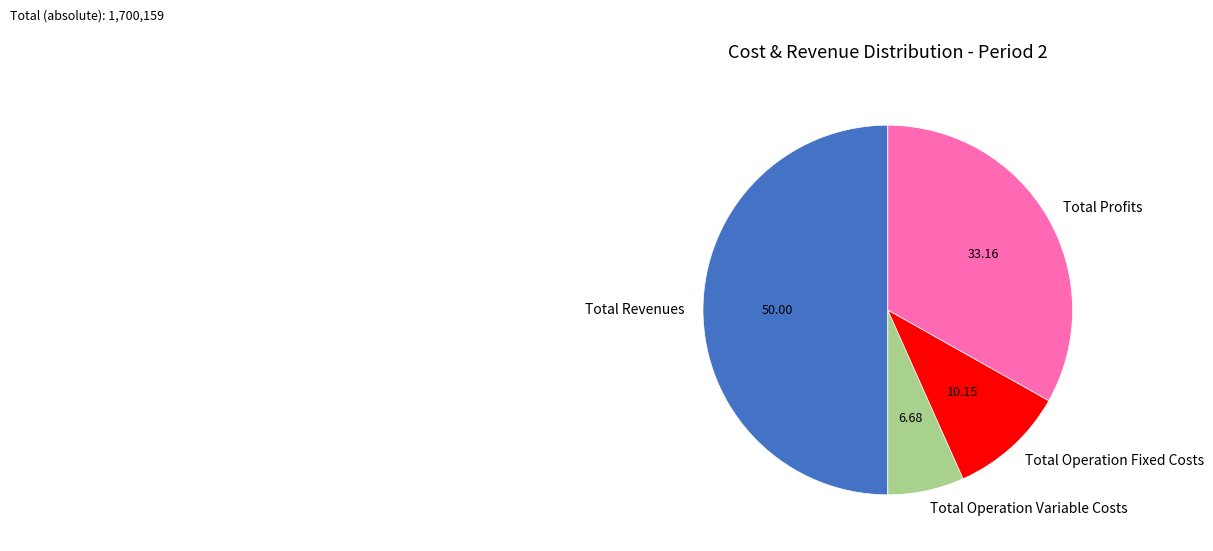

Is it true that Total Operation Variable Costs is 7% of the pie?

True